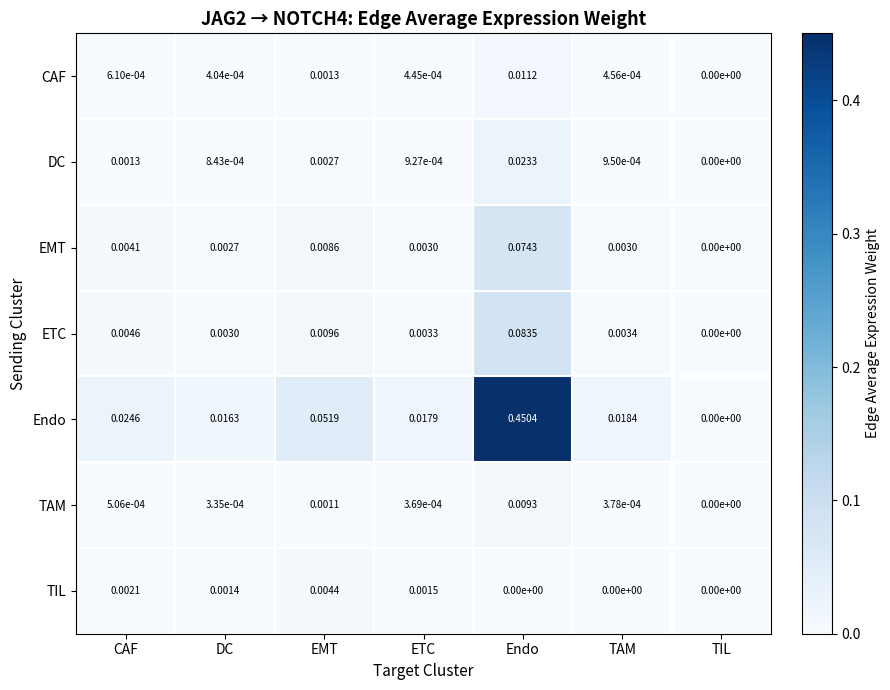

Where is EMT nearest to the value 0?

TIL